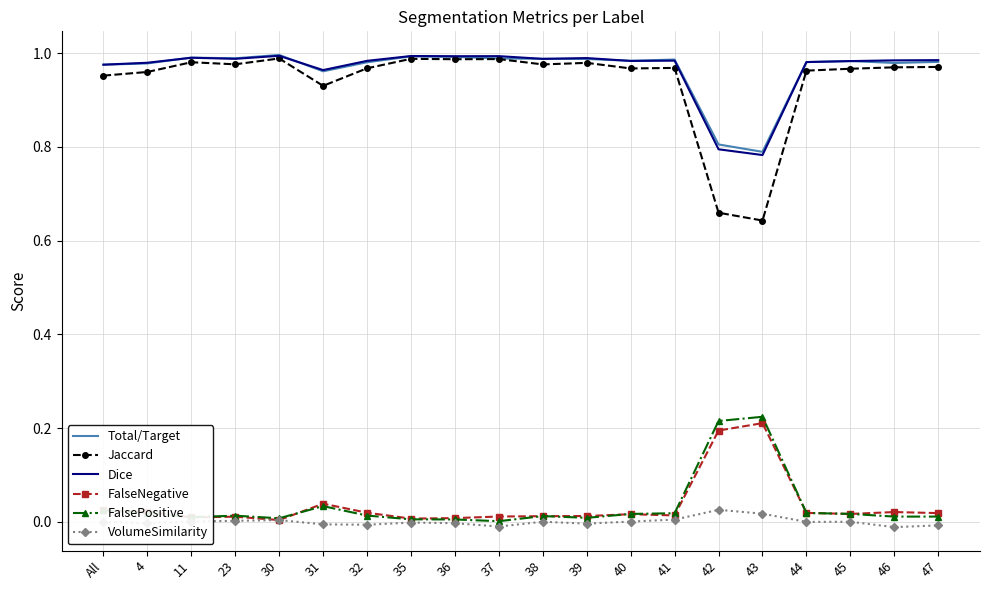

At which label does Jaccard reach its minimum?

43